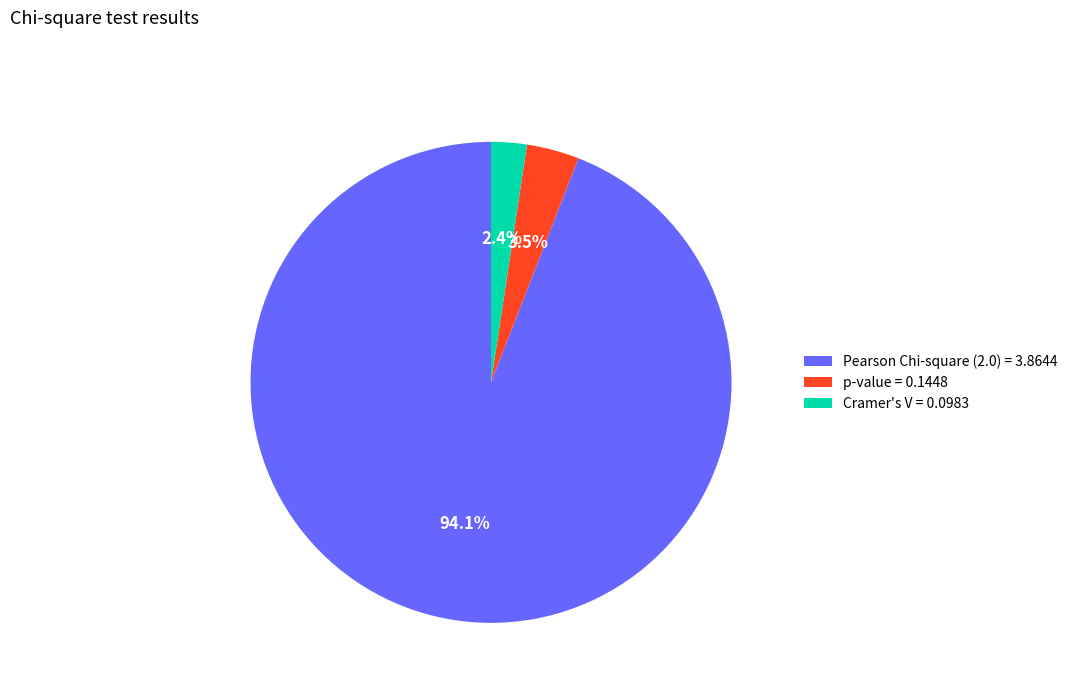

Which has a higher value, p-value = 0.1448 or Pearson Chi-square (2.0) = 3.8644?

Pearson Chi-square (2.0) = 3.8644